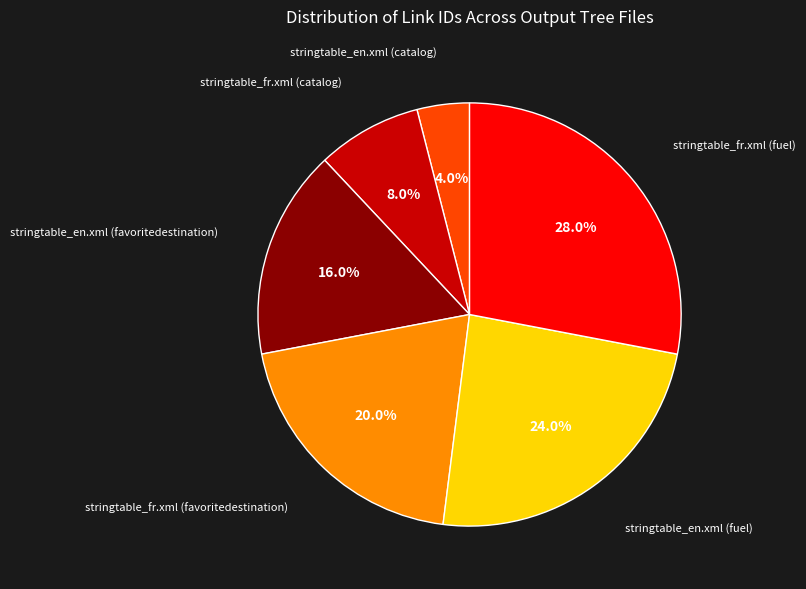

To the nearest percent, what percentage of the pie is stringtable_fr.xml (fuel)?

28%